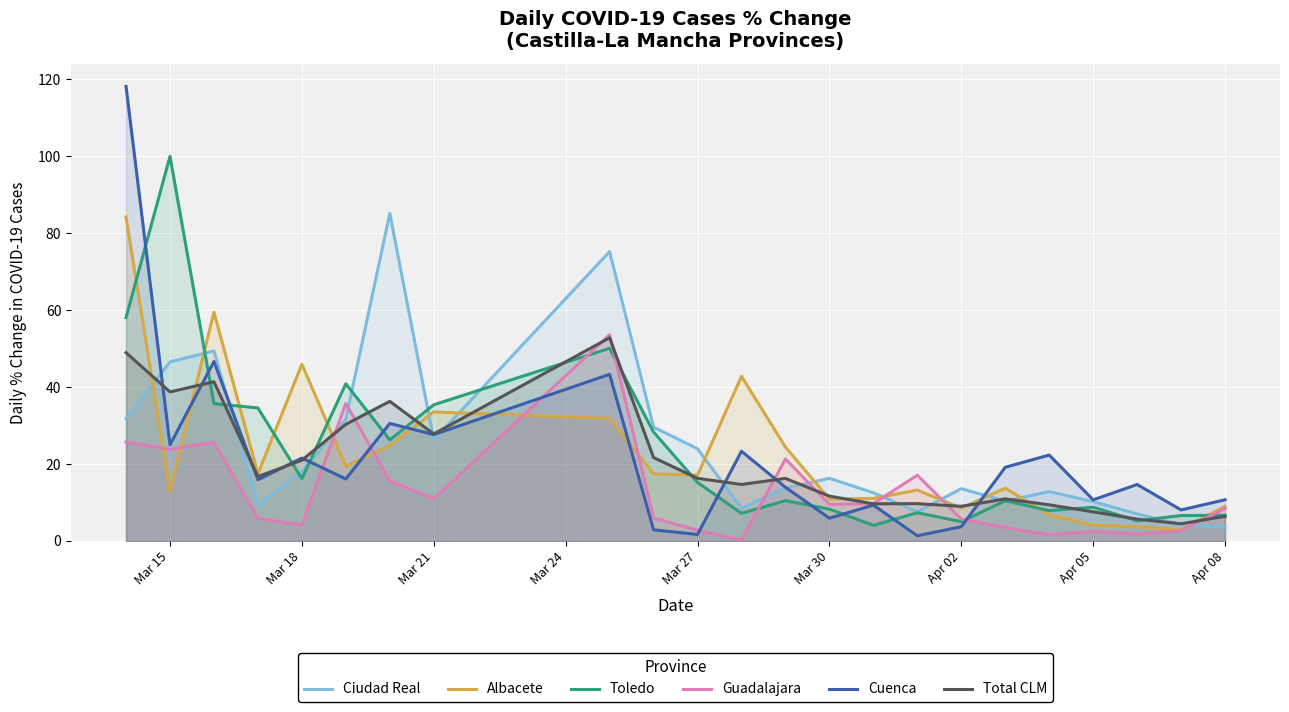

In Cuenca, how many points are lower than both neighbors (excluding endpoints)?

9